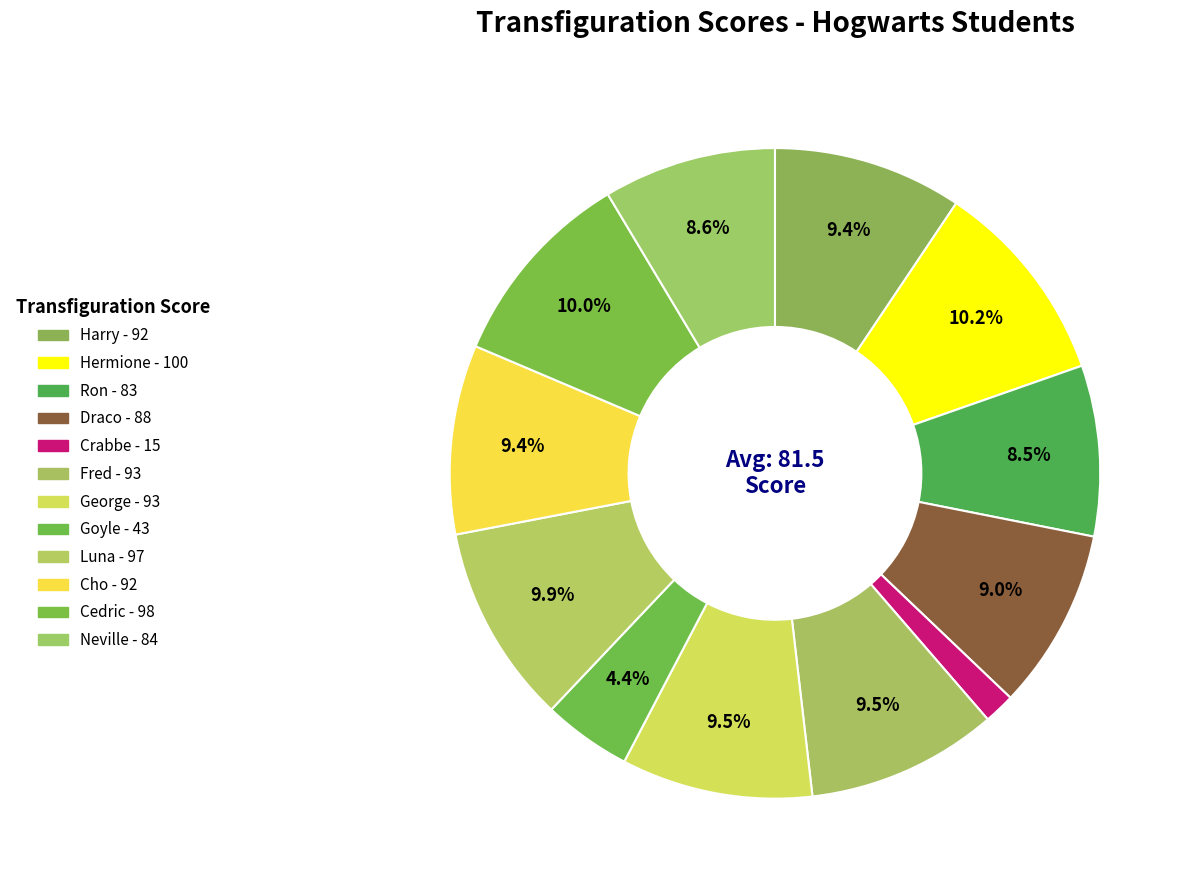

To the nearest percent, what is the average slice percentage?

8%